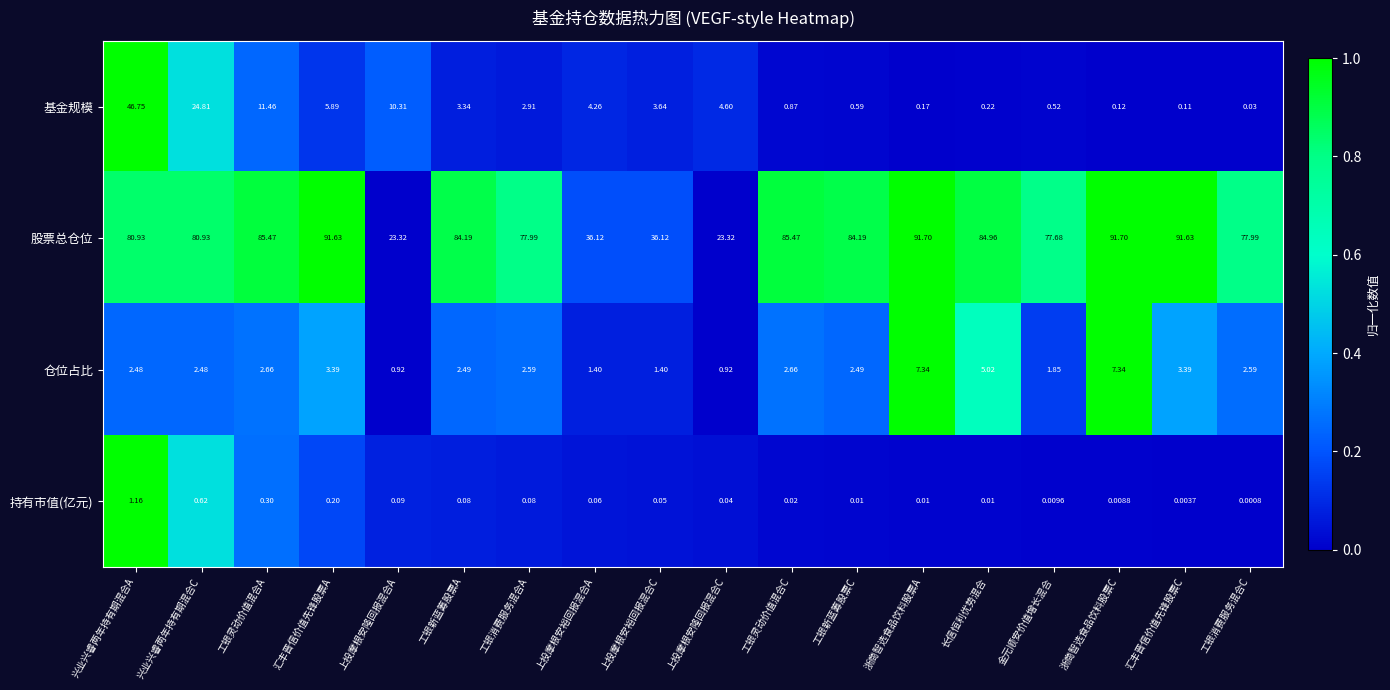

How many series are shown in this chart?

4